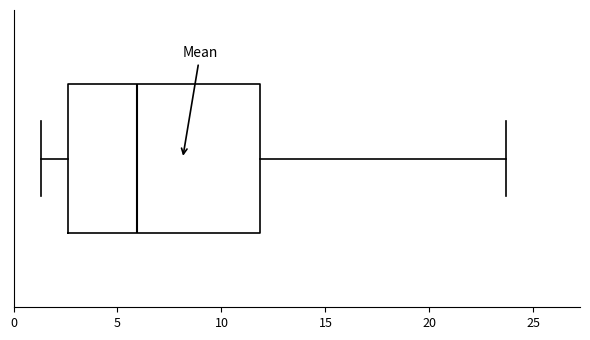

Where is the left edge of the box on the x-axis? The values are not printed on the chart, so give them approximately, as read against the axis.

2.5